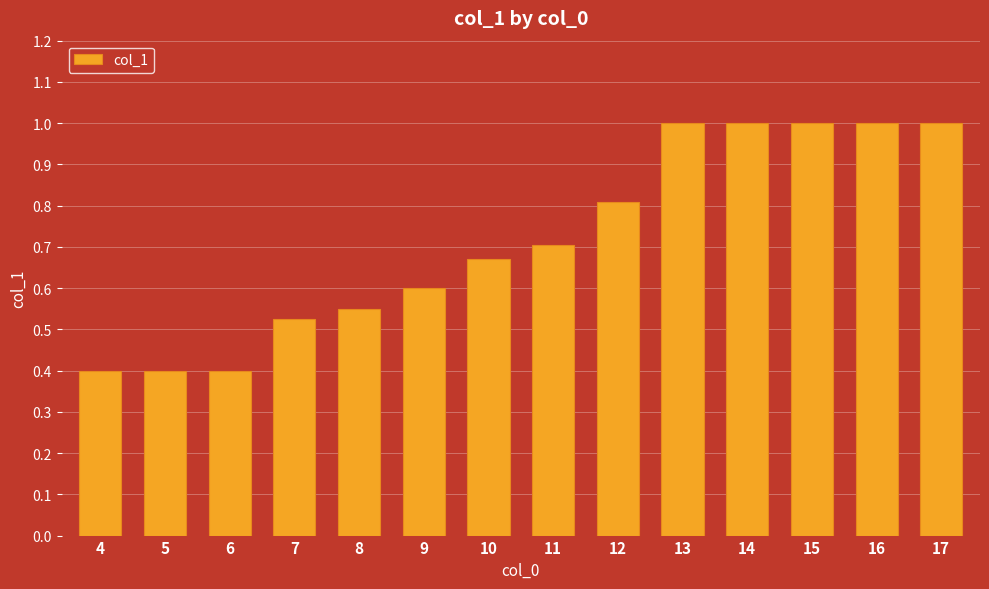

How many values are between 0 and 1?

14